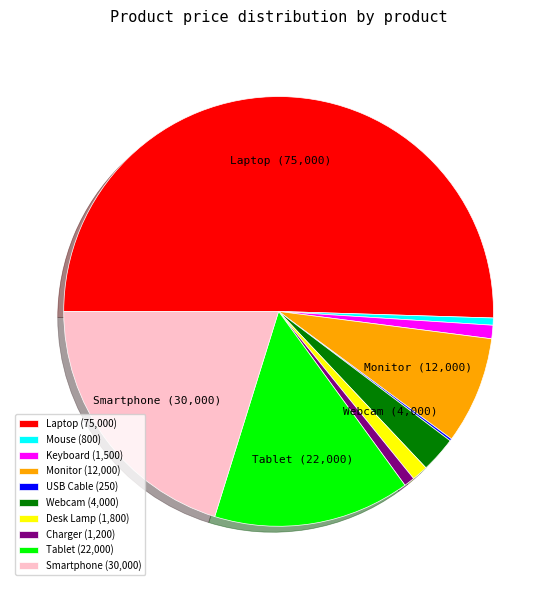

Between Charger (1,200) and Monitor (12,000), which is larger?

Monitor (12,000)